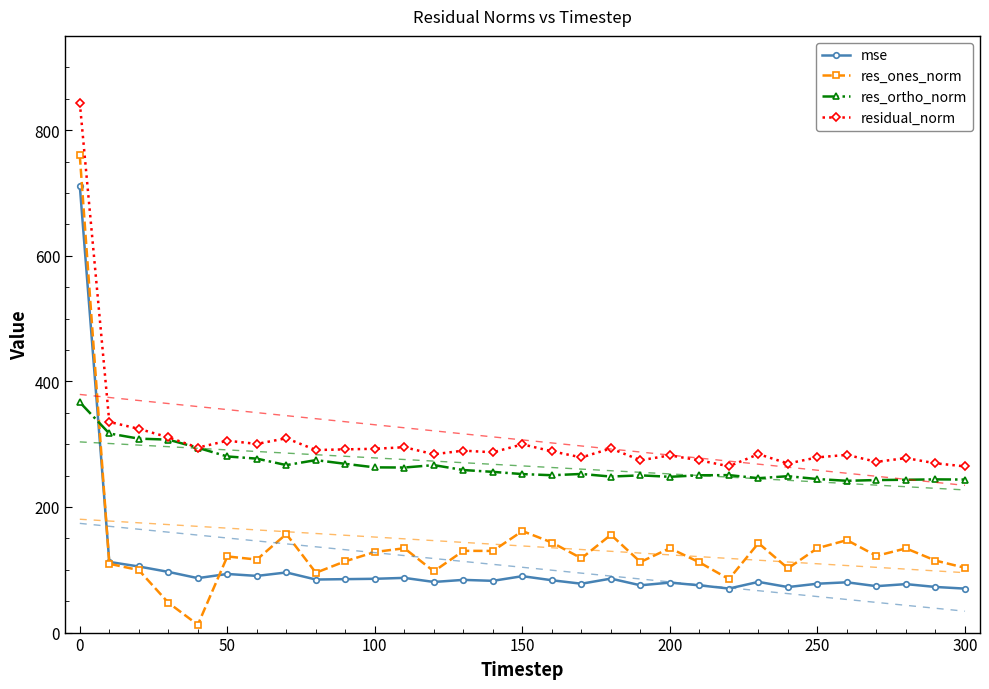

How many intersections are there between mse and res_ortho_norm?

1